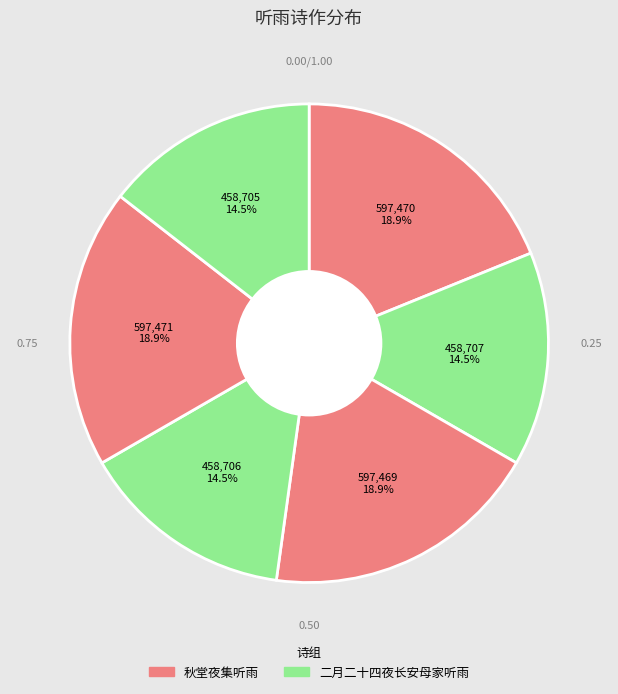

What is the smallest slice in the pie chart?

二月二十四夜长安母家听雨 其一